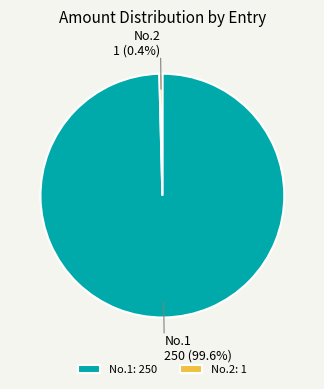

To the nearest percent, what is the difference between the largest and smallest slice percentages?

99%